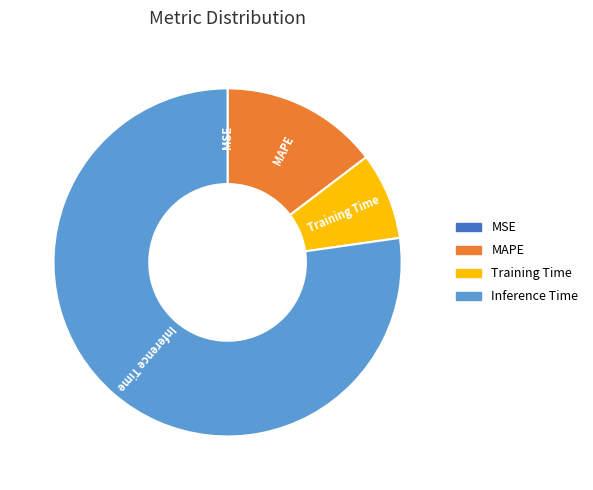

Does any single category account for the majority?

Yes